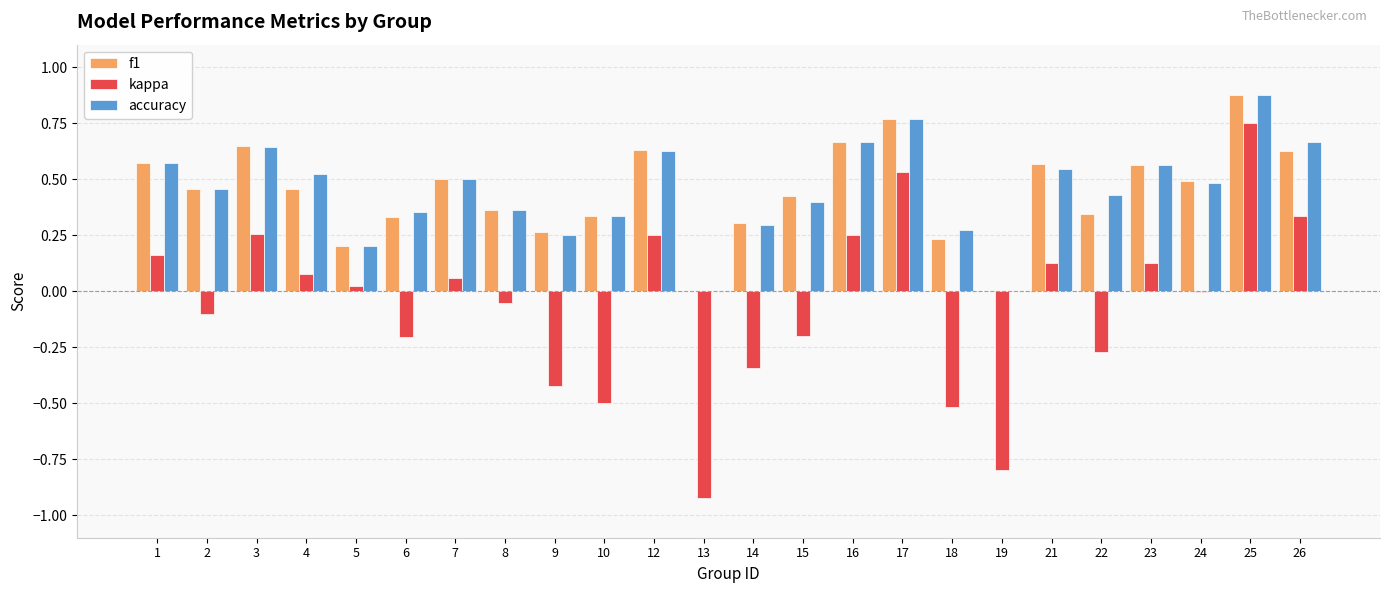

Is the value of accuracy at 17 greater than the value of f1 at 15?

Yes